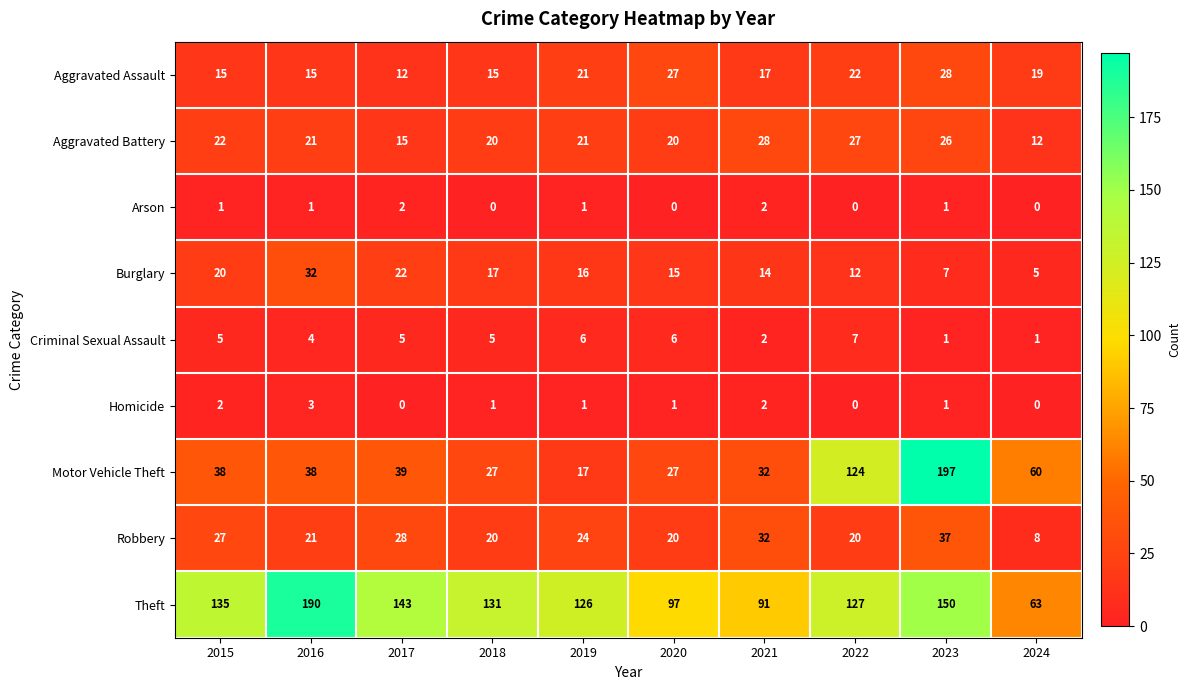

Which series has the widest spread of values?

Motor Vehicle Theft